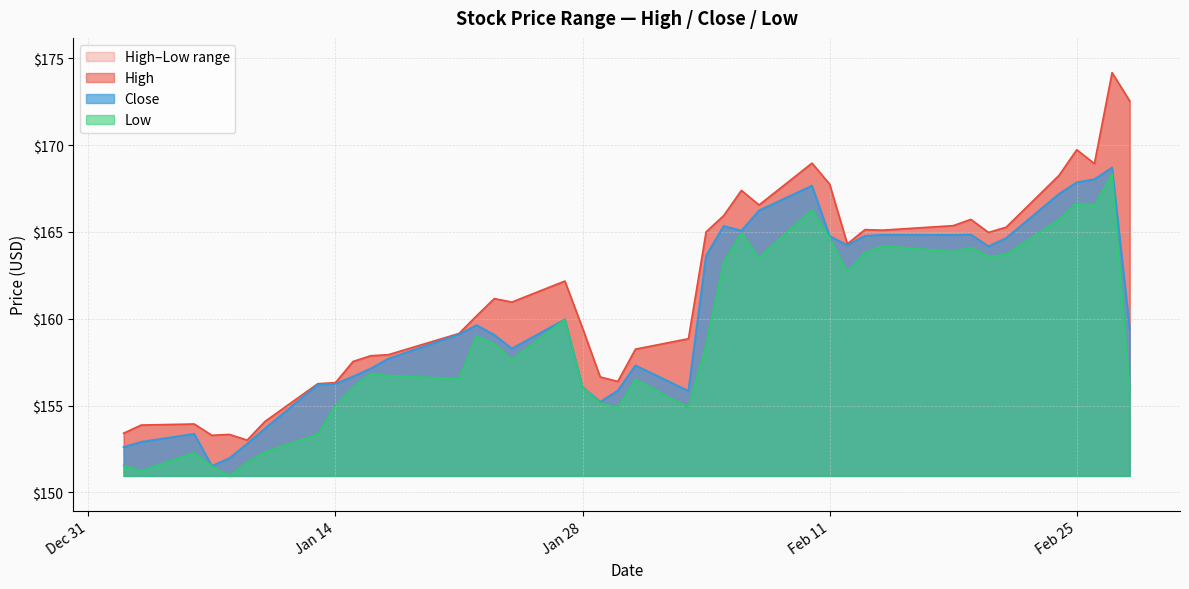

In Low, how many points are higher than both neighbors (excluding endpoints)?

11